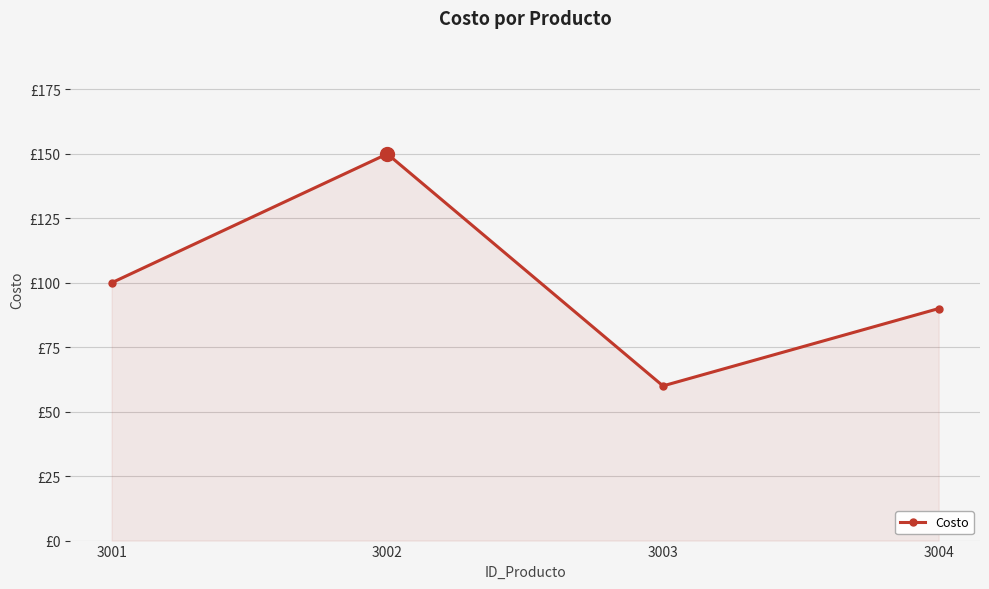

Is it true that the value at 3004 is 90?

True